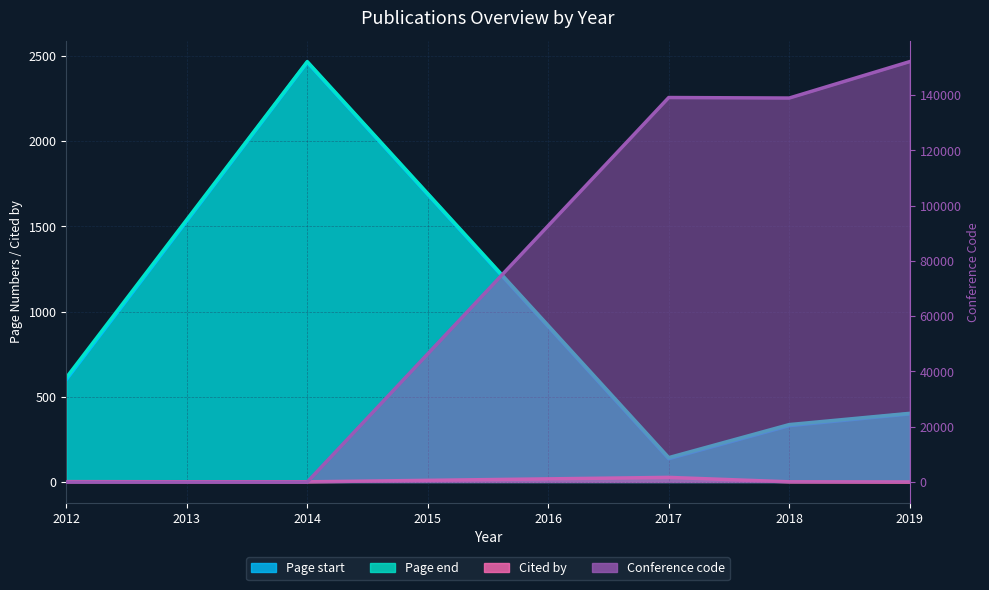

Does the chart have visible grid lines?

Yes